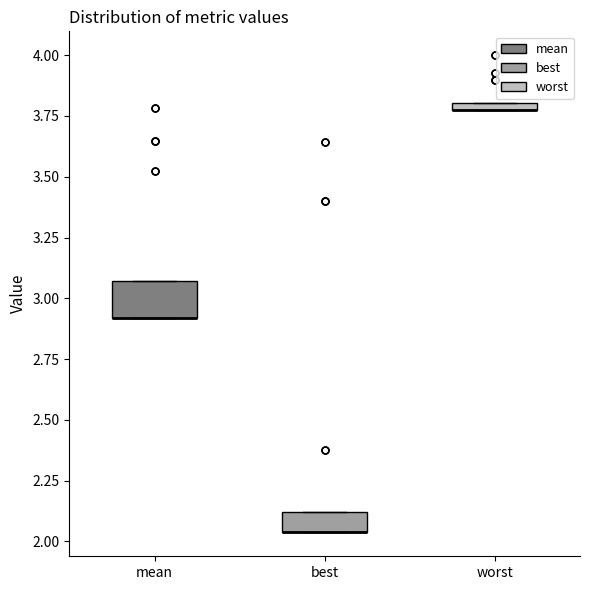

Comparing the boxes themselves (not the whiskers), which one is the tallest?

mean